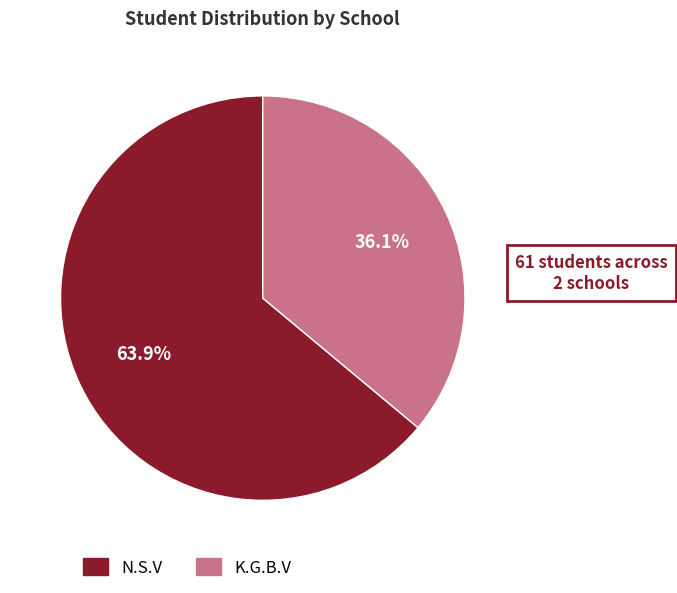

What percentage is the N.S.V slice, to the nearest percent?

64%